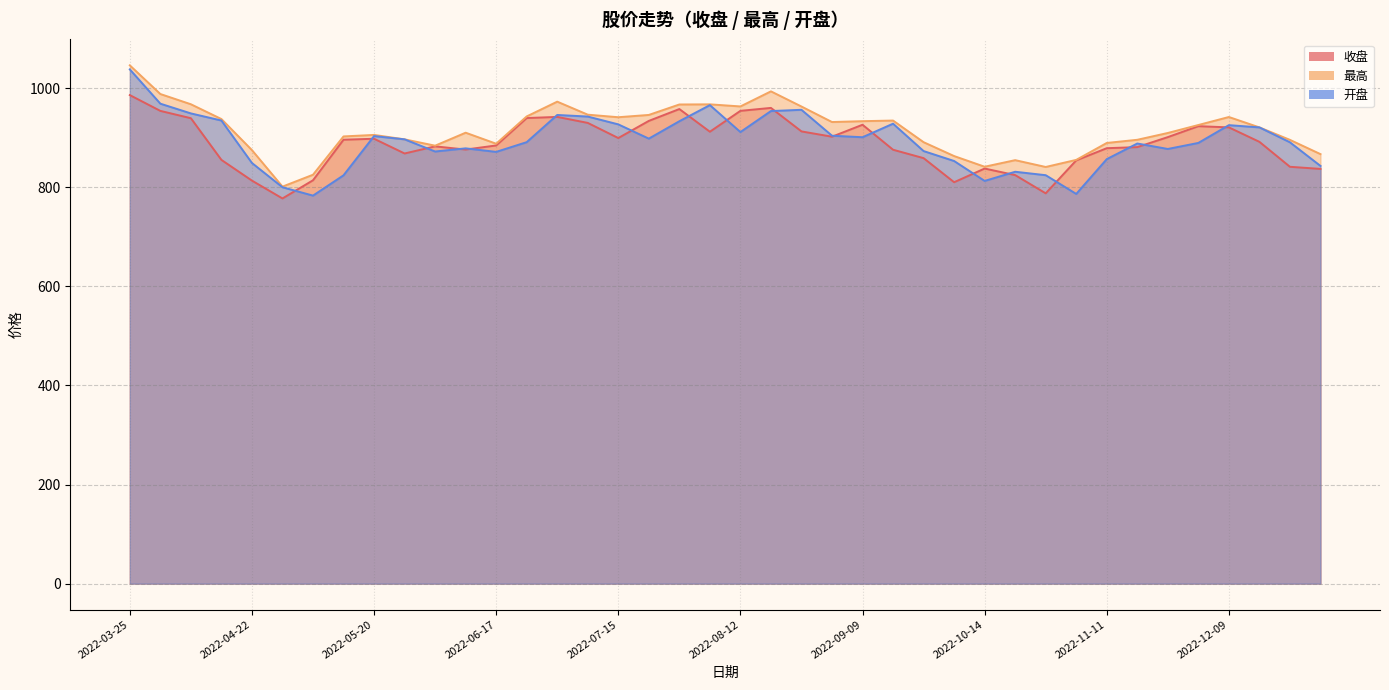

What is the difference between the highest and lowest values at 2022-10-28?

53.2